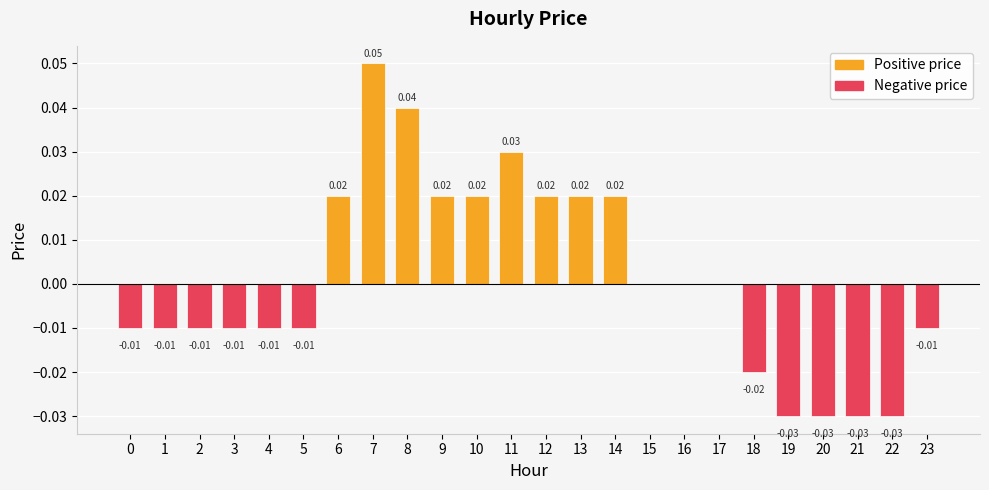

Is it true that the value at 11 is 0.1?

False